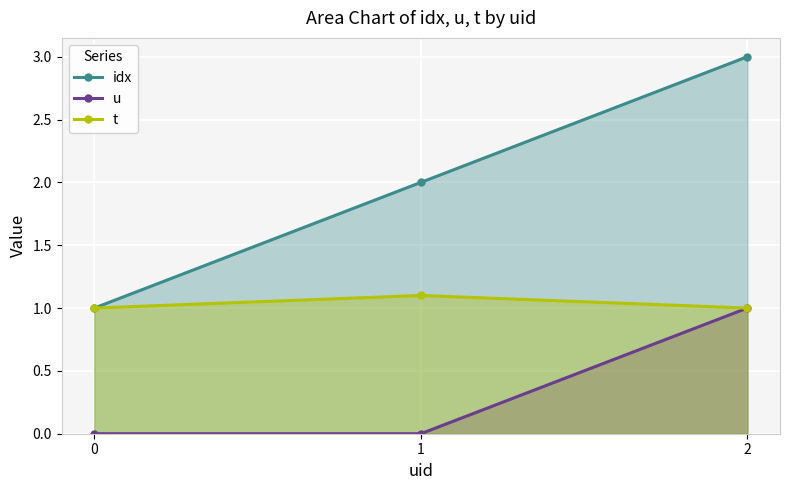

At how many categories does at least one series exceed 0?

3